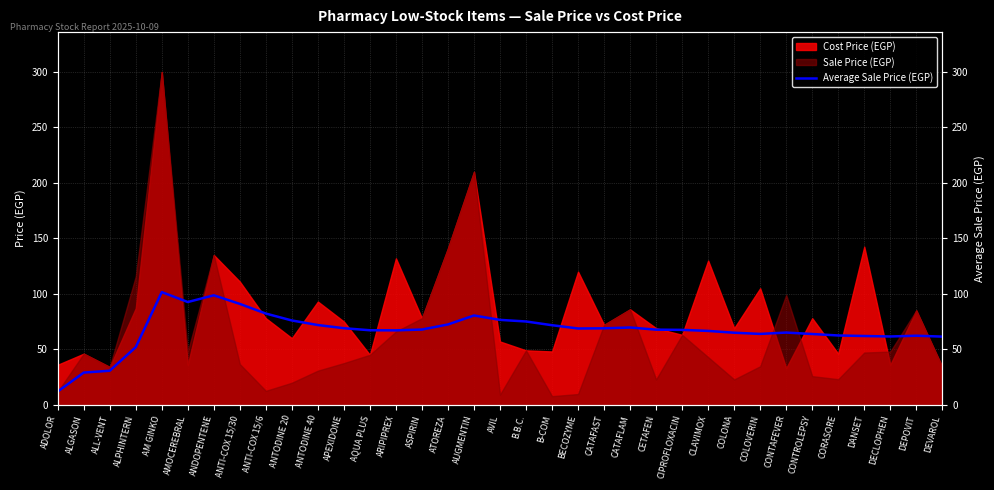

Is it true that the value at CATAFAST is 42.0?

False